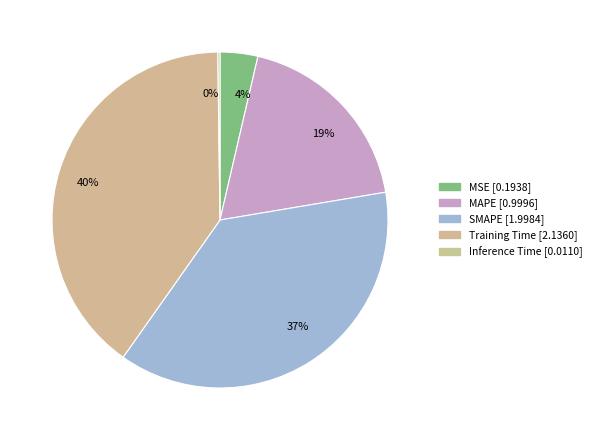

Which slice is the smallest?

Inference Time